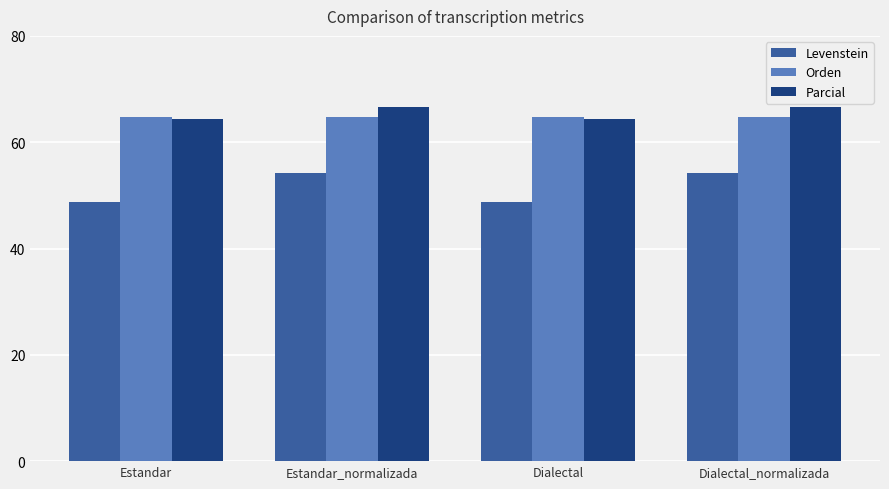

What is the spread (max minus min) of values at Dialectal?

15.9